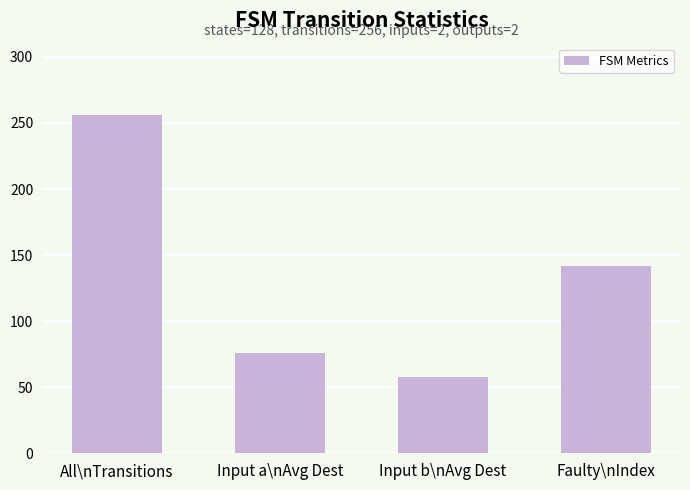

True or false: the data shows 256 at All\nTransitions.

True